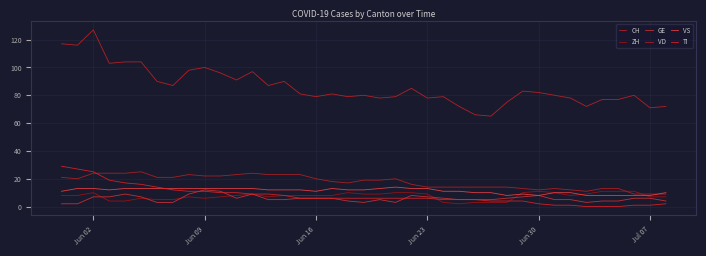

How many lines are shown in the chart?

6